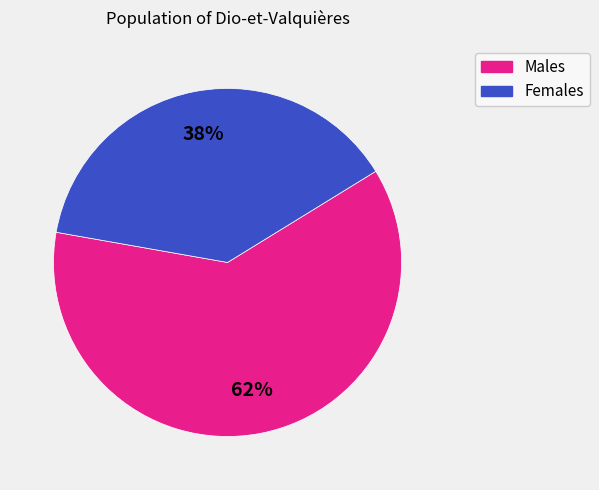

Do Females and Males together represent more than half of the pie?

Yes